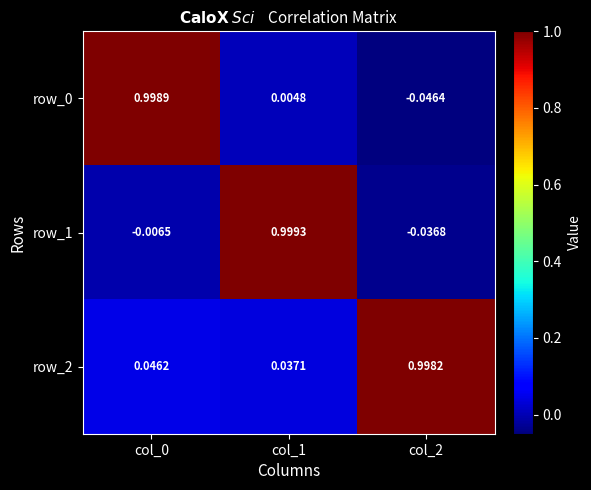

Is the value of row_1 at col_1 greater than the value of row_0 at col_1?

Yes